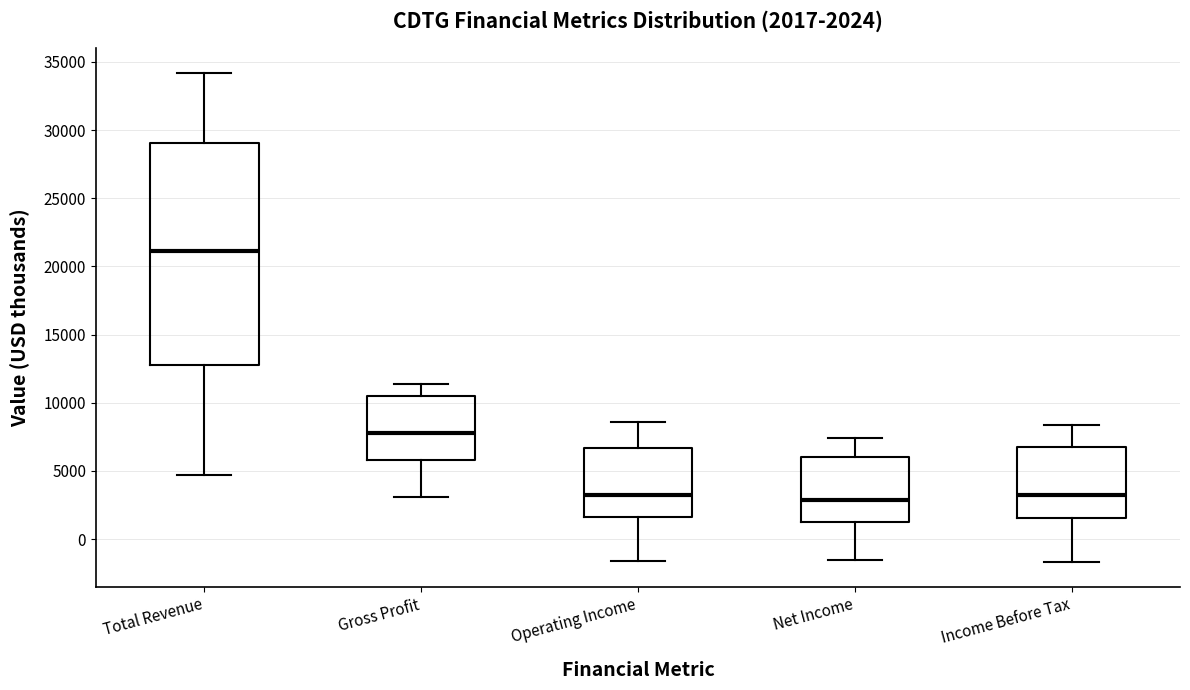

Which box is the tallest, from its lower edge to its upper edge?

Total Revenue